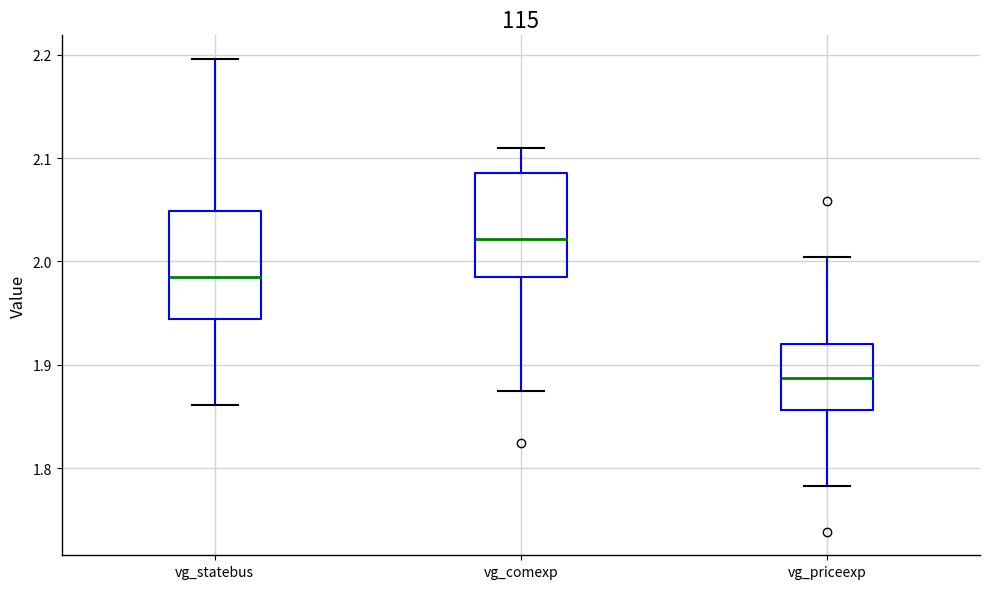

Reading left to right, read every box against the y-axis: the position of its median line, the range the box covers, and the ends of its whiskers. The values are not printed on the chart, so give them approximately, as read against the axis.

vg_statebus: median 1.99, box 1.94 to 2.05, whiskers 1.86 to 2.20
vg_comexp: median 2.02, box 1.98 to 2.09, whiskers 1.88 to 2.11
vg_priceexp: median 1.89, box 1.86 to 1.92, whiskers 1.78 to 2.00